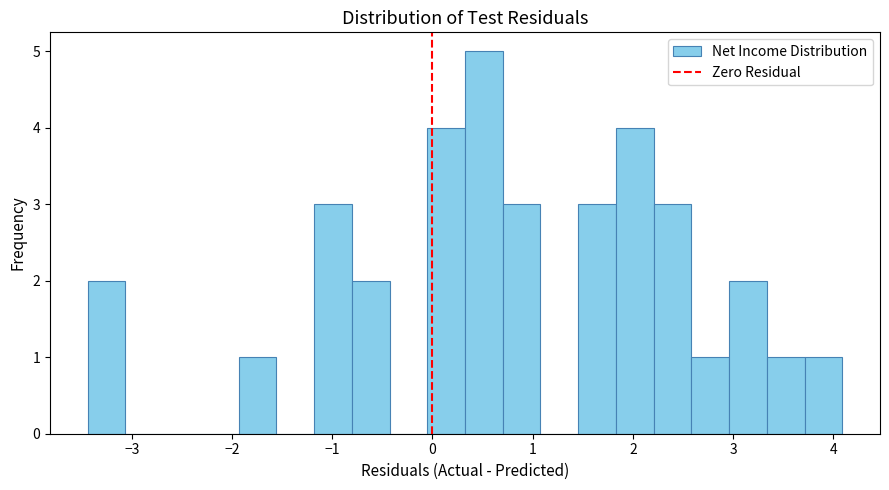

Read against the x-axis, roughly where is the centre of the tallest bar?

0.5